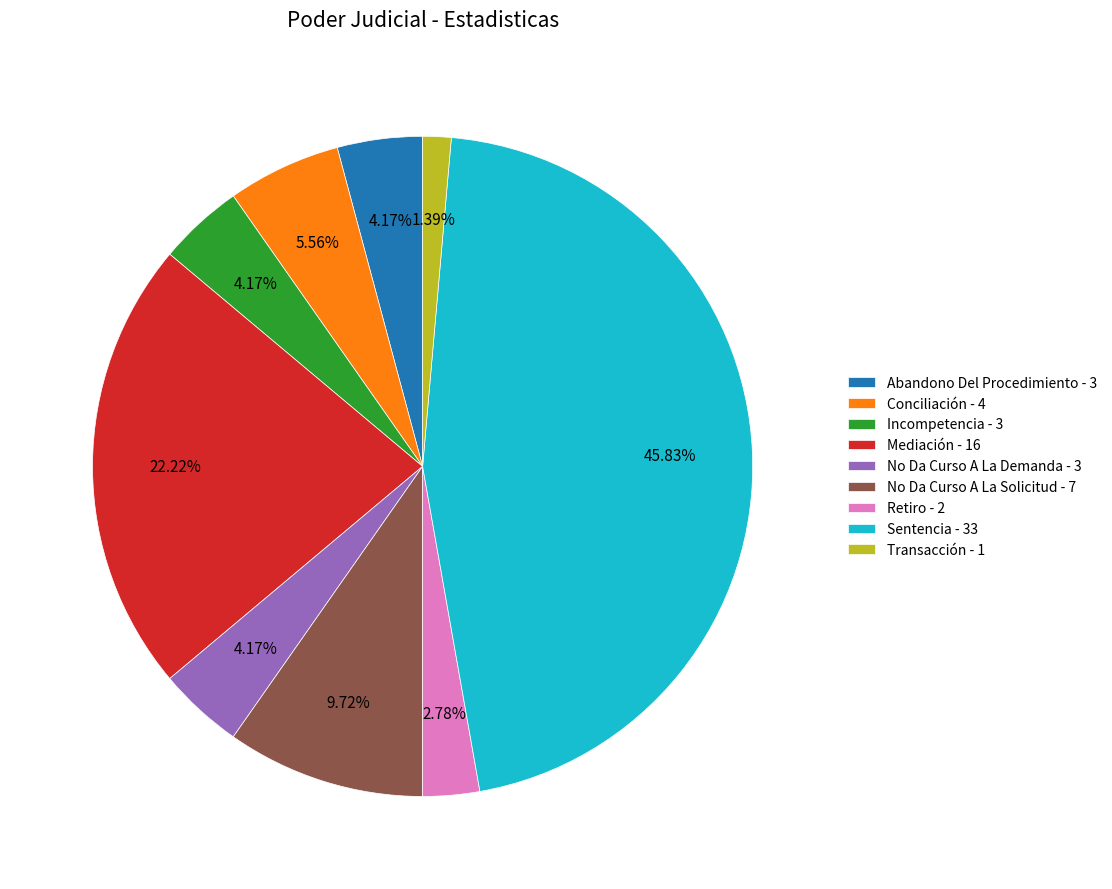

Between Sentencia - 33 and Retiro - 2, which is larger?

Sentencia - 33